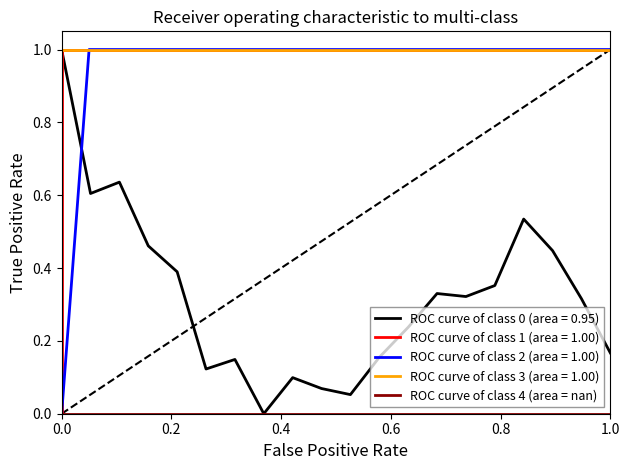

What is the highest value of the ROC curve of class 0 (area = 0.95) series?

1.0